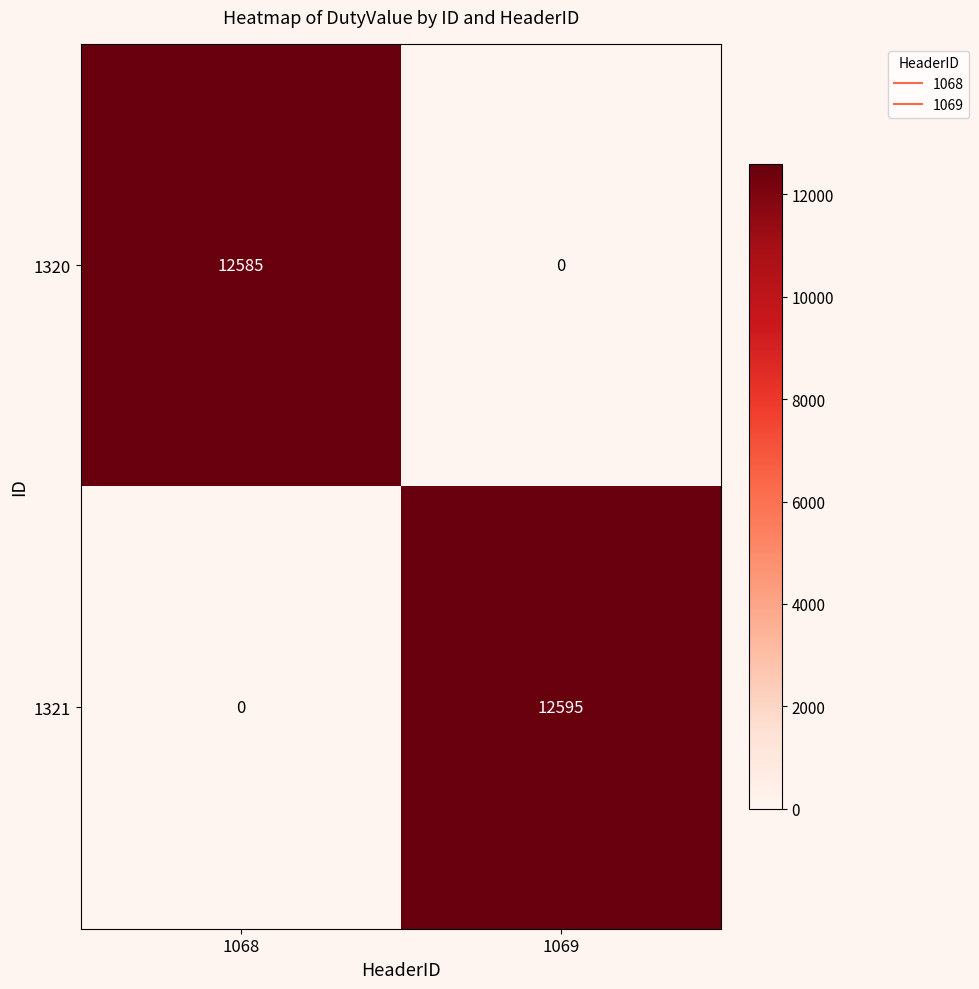

Rank the series at 1068 from highest to lowest value.

1320, 1321